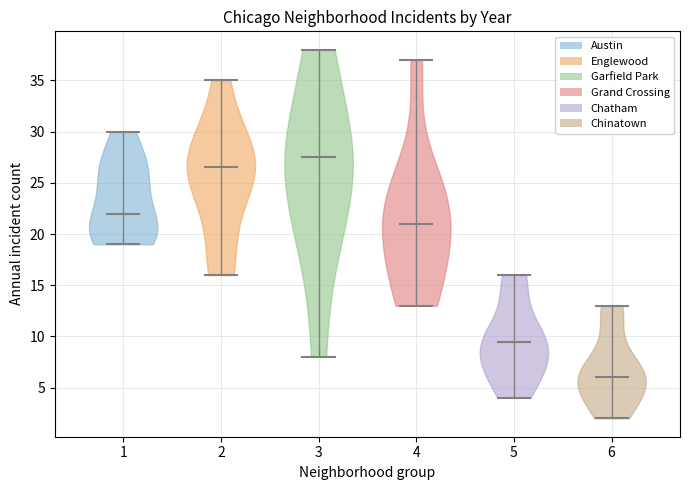

Reading left to right, read every violin against the y-axis: where its median line is, and the lowest and highest points it reaches. The values are not printed on the chart, so give them approximately, as read against the axis.

1: median line 22.0, lowest point 19.0, highest point 30.0
2: median line 26.5, lowest point 16.0, highest point 35.0
3: median line 27.5, lowest point 8.0, highest point 38.0
4: median line 21.0, lowest point 13.0, highest point 37.0
5: median line 9.5, lowest point 4.0, highest point 16.0
6: median line 6.0, lowest point 2.0, highest point 13.0